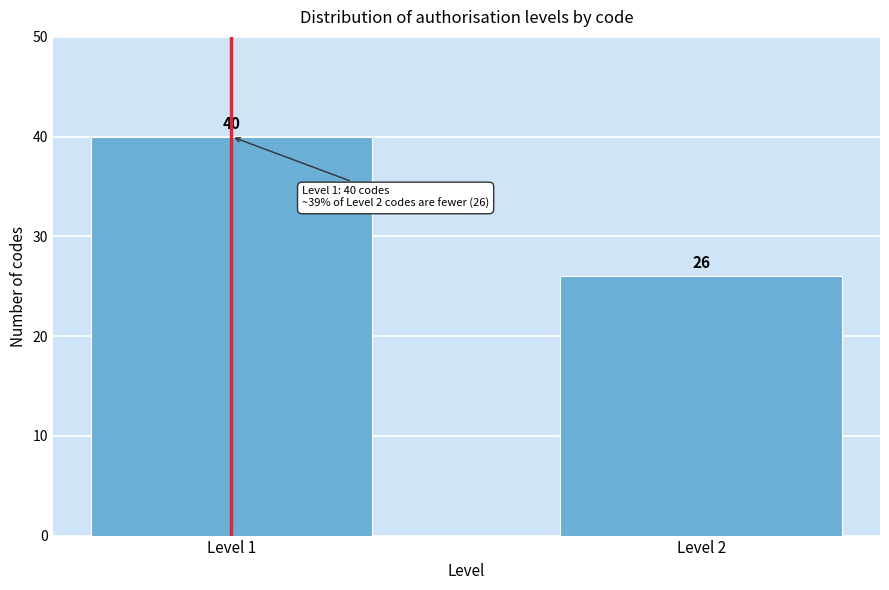

Reading left to right, extract all data points from this chart.

40	26